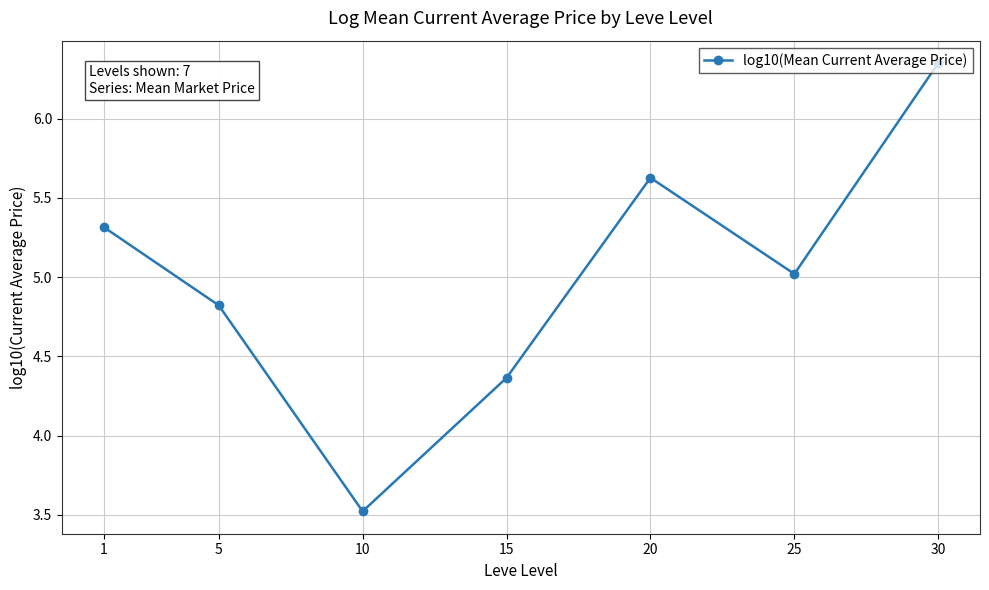

Count the number of categories in the chart.

7